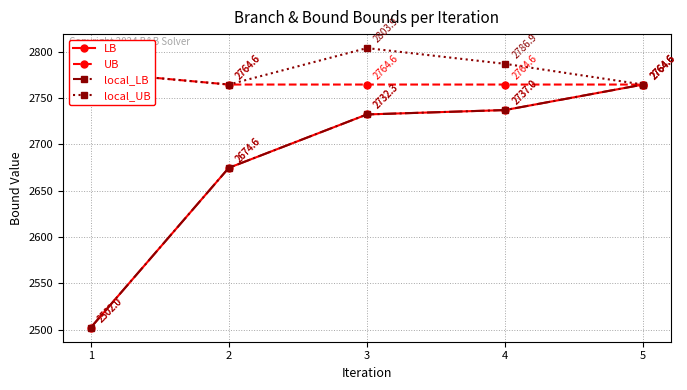

Which series changed the most between 2 and 4?

LB